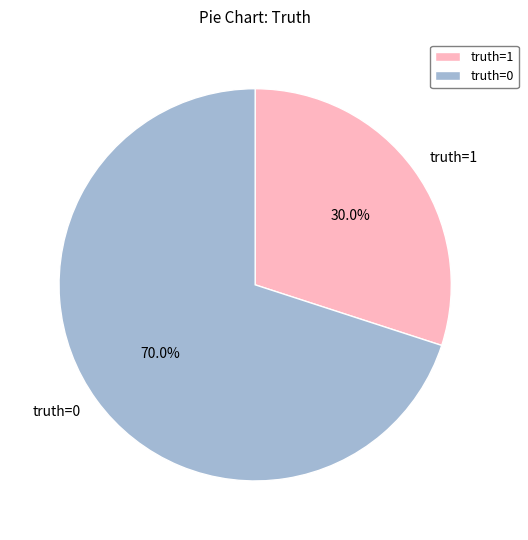

Approximately how many times larger is the value at truth=1 compared to truth=0?

0.4